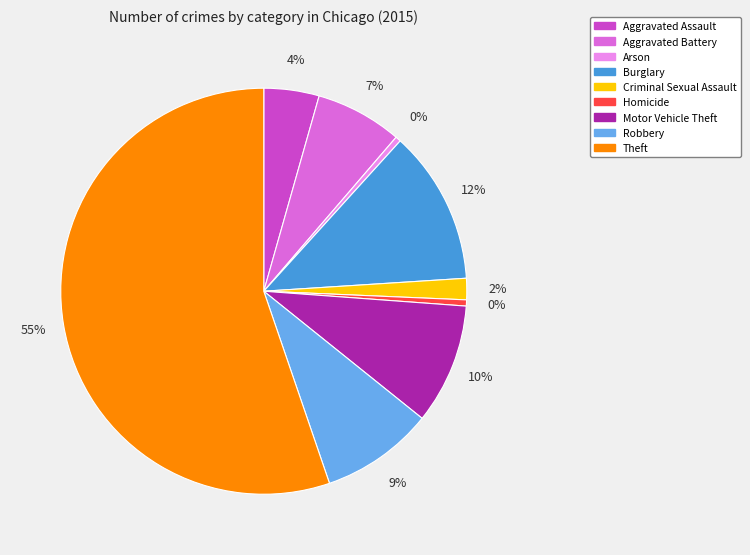

Which category has the biggest portion of the pie?

Theft